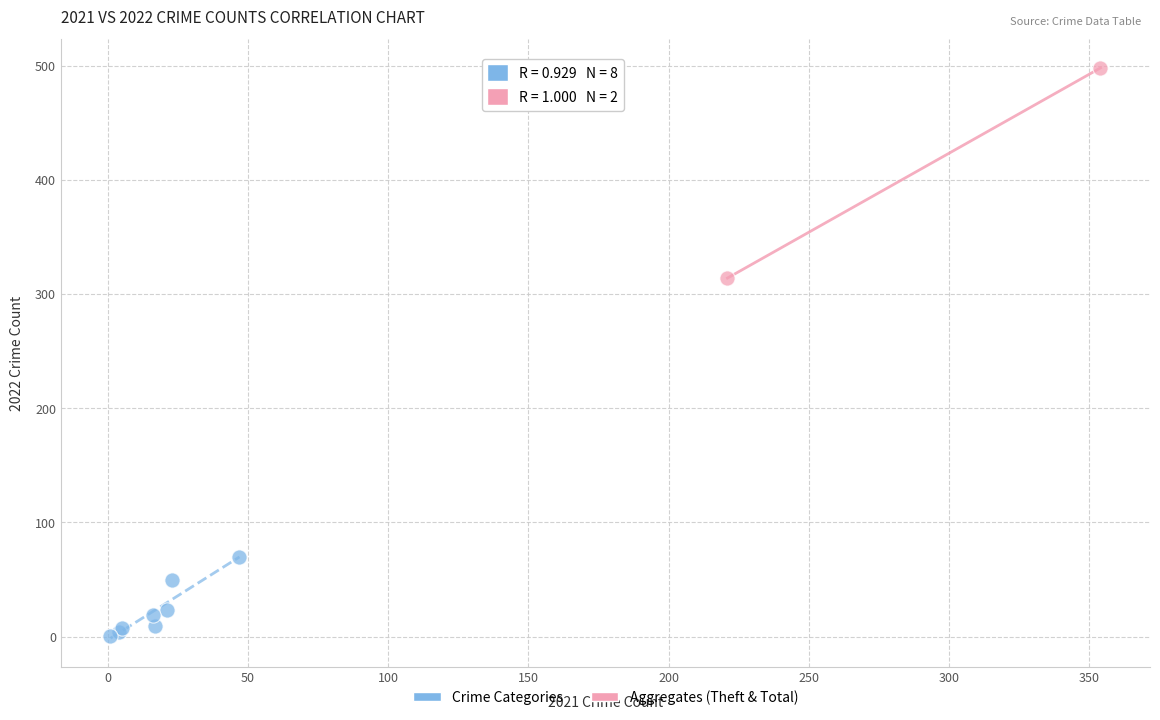

Which series contains the lowest Y value?

Crime Categories